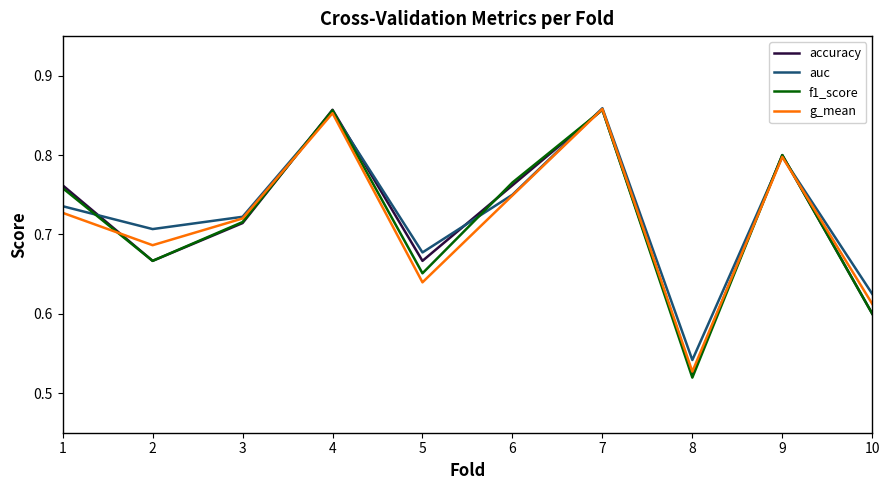

Which category has the lowest value in the auc series?

8